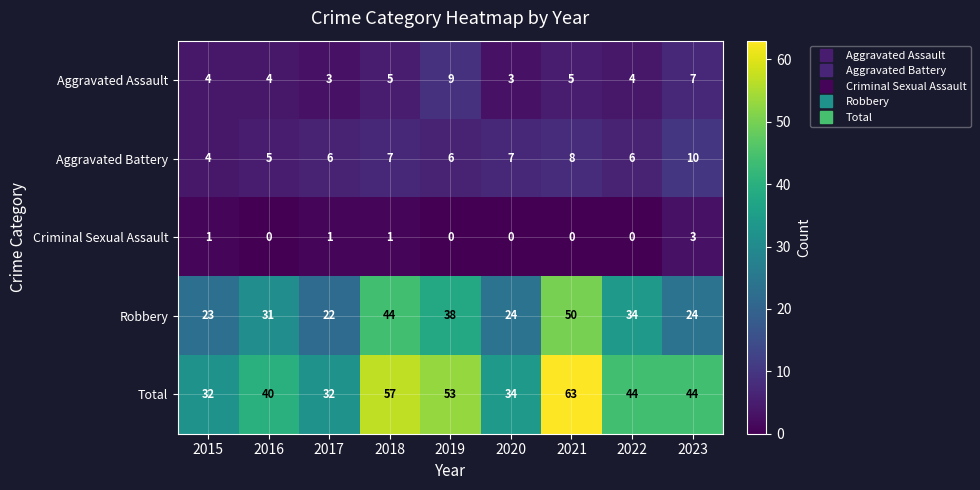

Which series changed the most between 2018 and 2019?

Robbery